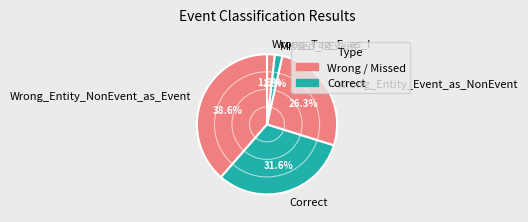

Approximately how many times larger is the value at Wrong_Entity_Event_as_NonEvent compared to Wrong_Entity_NonEvent_as_Event?

0.7